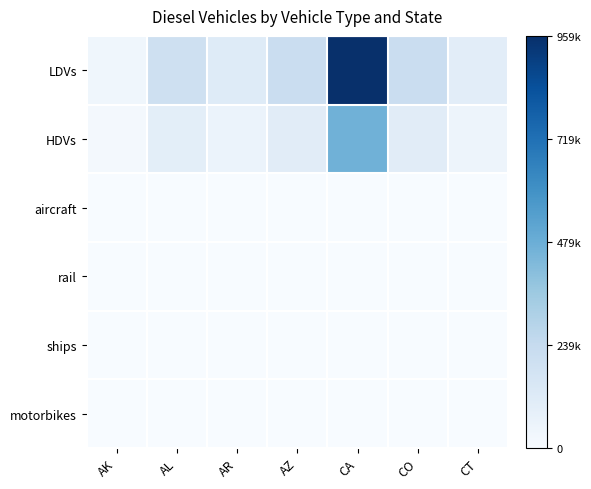

At CT, list the series in order from smallest to largest.

ships, motorbikes, aircraft, rail, HDVs, LDVs